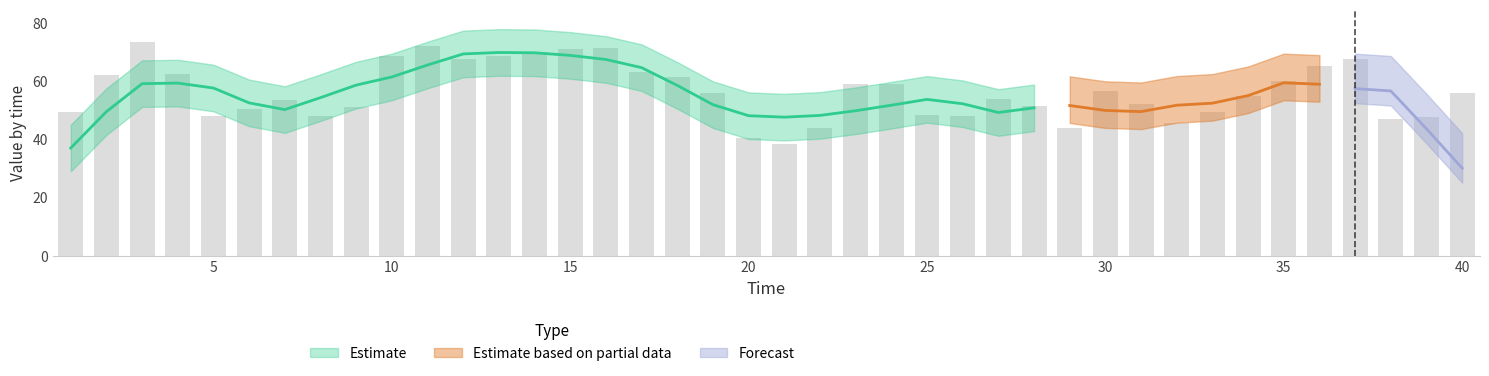

How many bars are there in total?

40